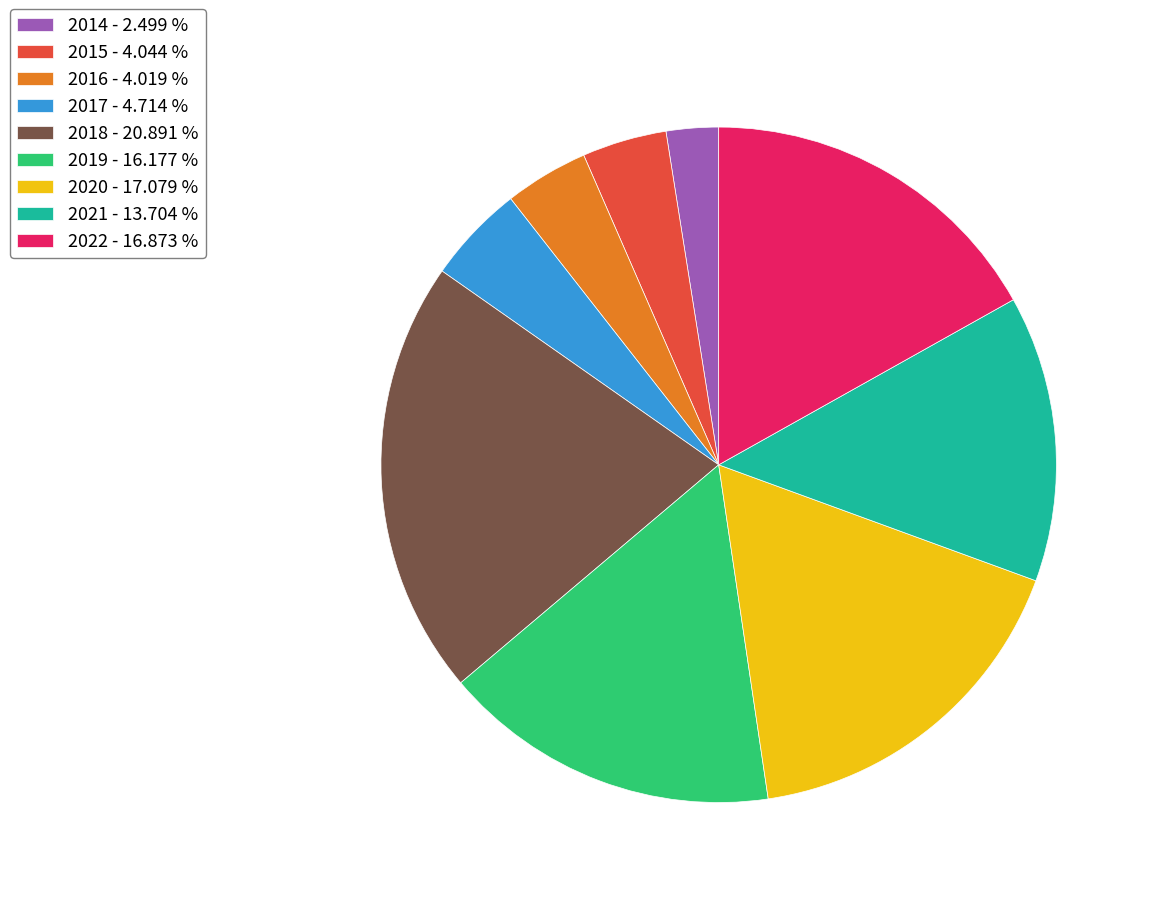

Approximately how many times larger is the value at 2014 - 2.499 % compared to 2016 - 4.019 %?

0.6